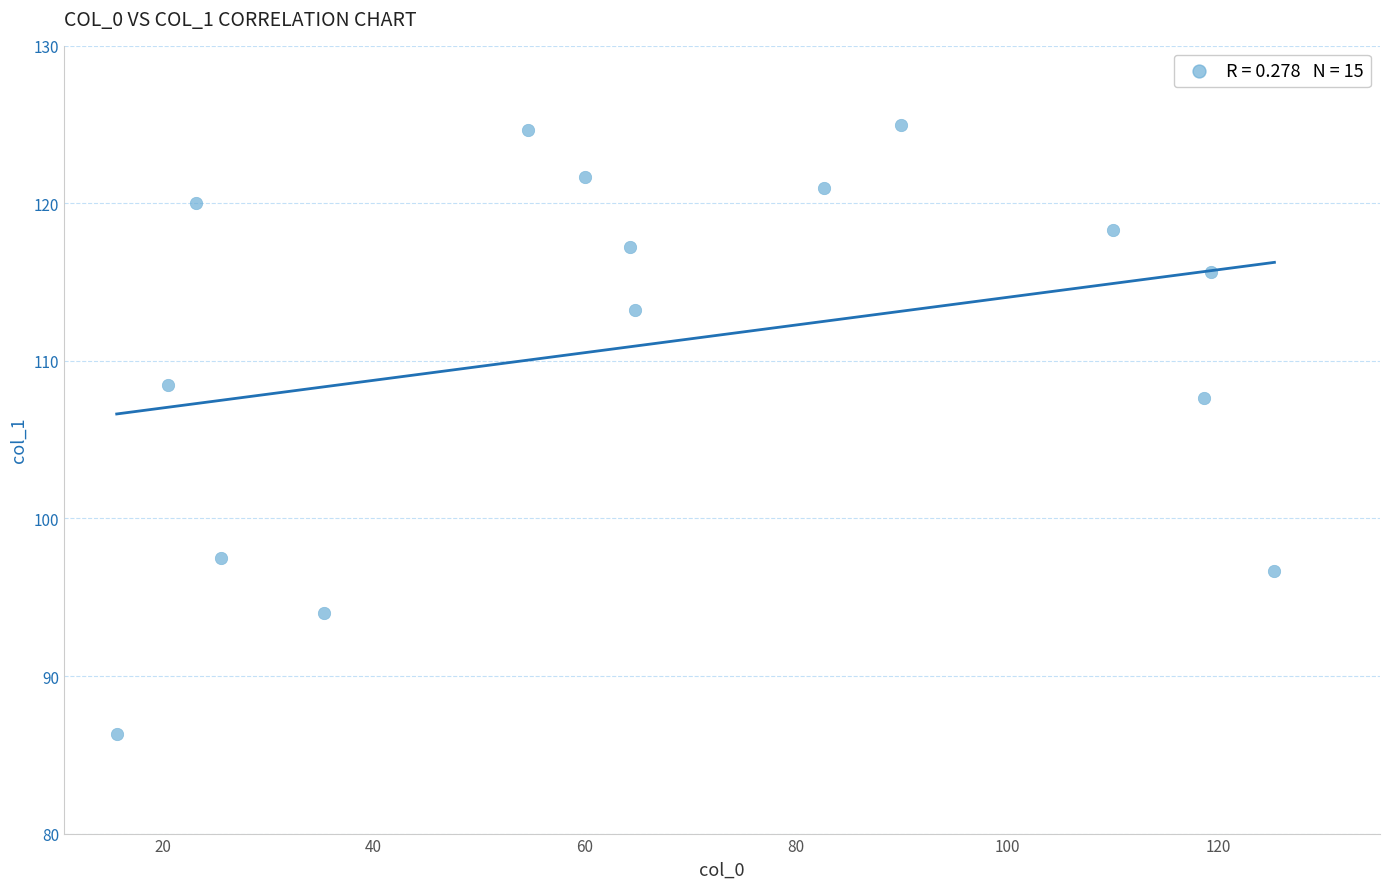

What is the range of X values (max minus min)?

109.7